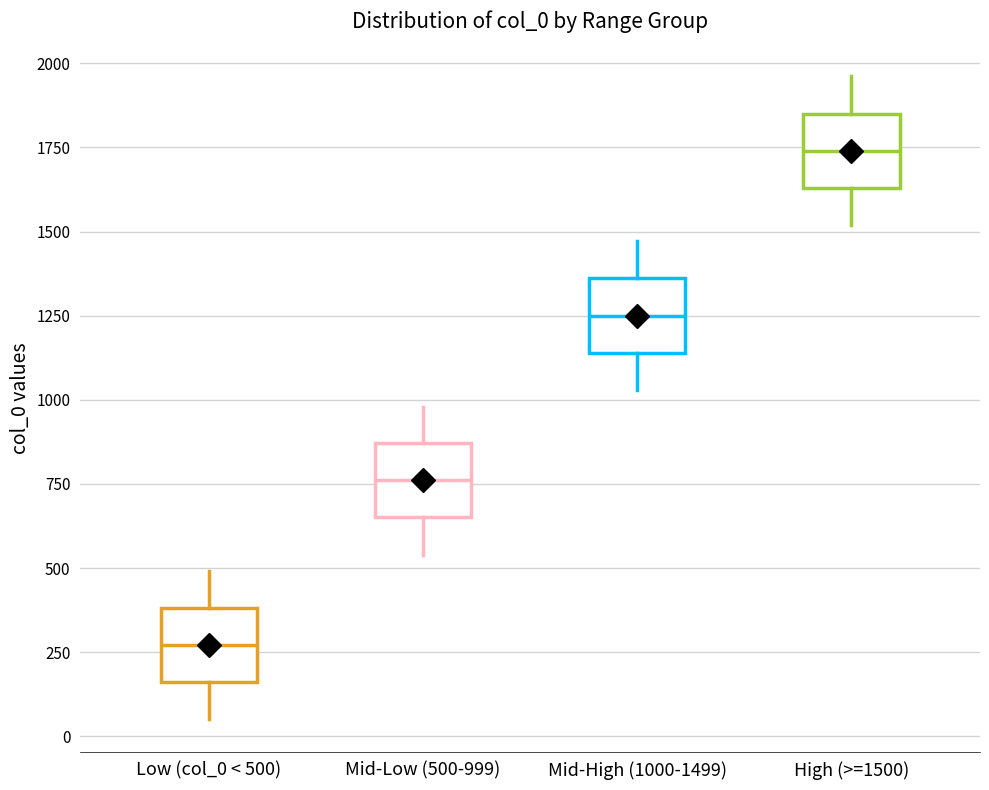

Reading left to right, read every box against the y-axis: the position of its median line, the range the box covers, and the ends of its whiskers. The values are not printed on the chart, so give them approximately, as read against the axis.

Low (col_0 < 500): median 250, box 150 to 400, whiskers 50 to 500
Mid-Low (500-999): median 750, box 650 to 850, whiskers 550 to 1000
Mid-High (1000-1499): median 1250, box 1150 to 1350, whiskers 1050 to 1450
High (>=1500): median 1750, box 1650 to 1850, whiskers 1500 to 1950